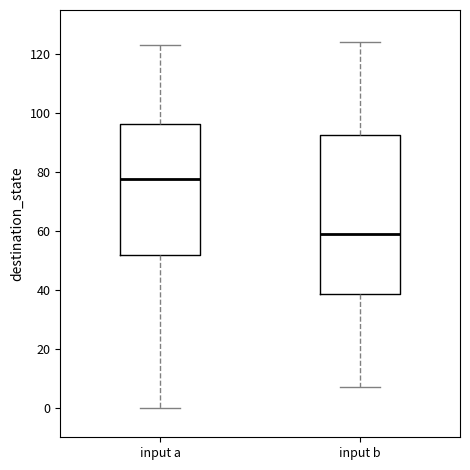

Where does the median line of the box for input b sit on the y-axis? The values are not printed on the chart, so give them approximately, as read against the axis.

60